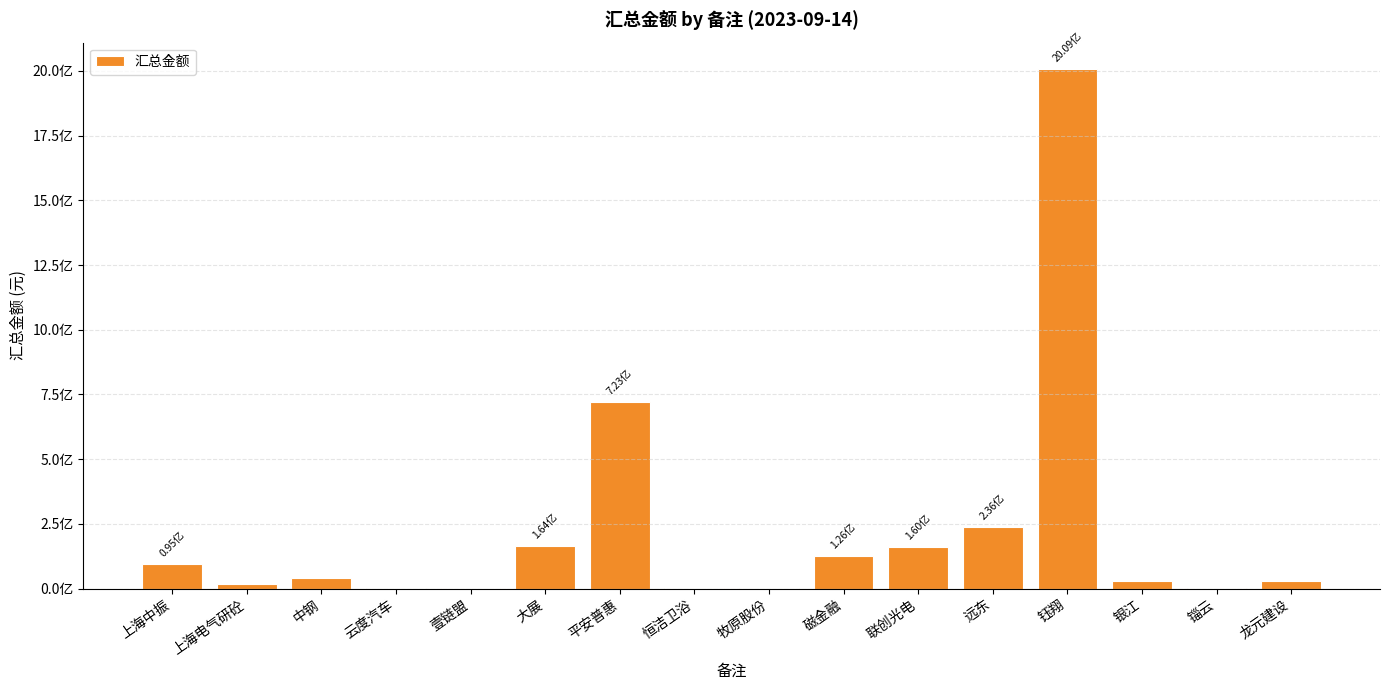

Between 中钢 and 上海电气研砼, which is larger?

中钢